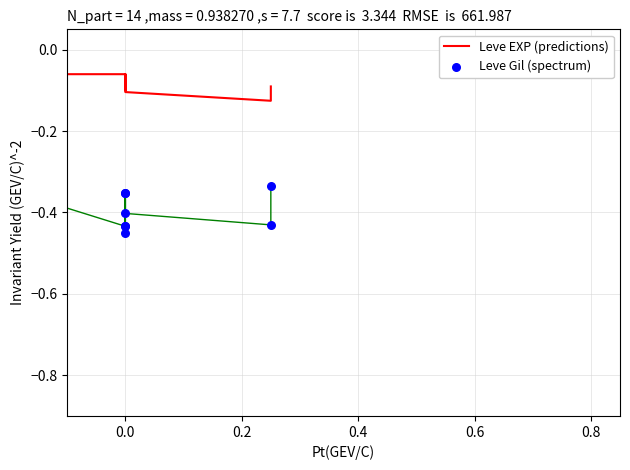

Which series reaches the maximum Y coordinate?

Leve EXP (predictions)